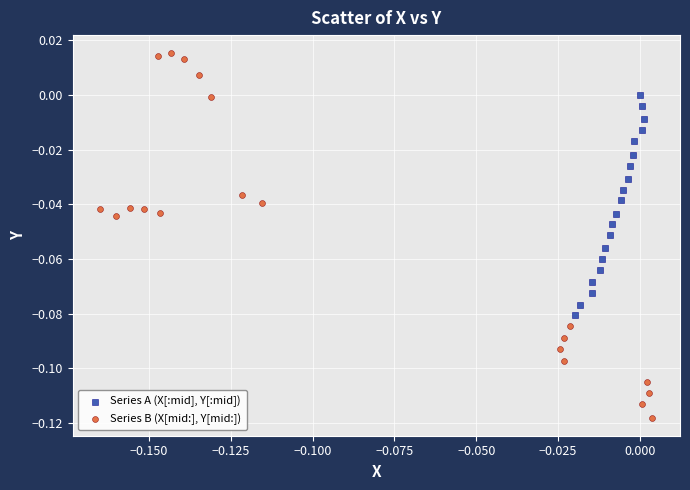

Which series has the largest Y range (max minus min)?

Series B (X[mid:], Y[mid:])